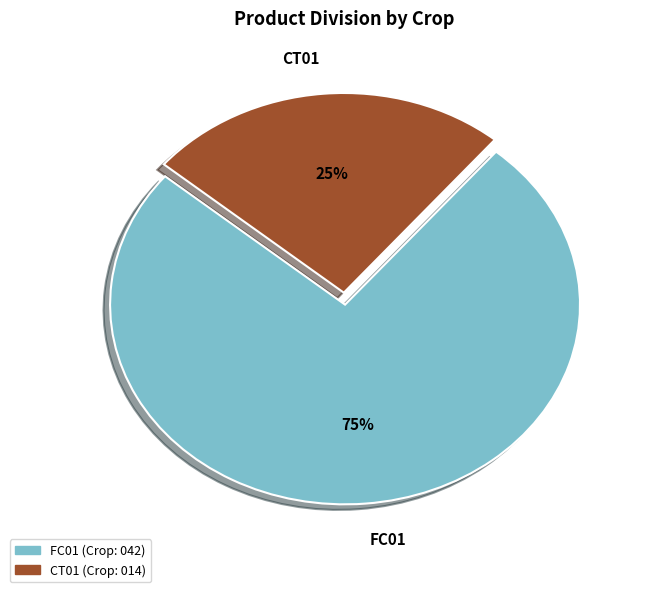

Count the number of slices in the pie.

2